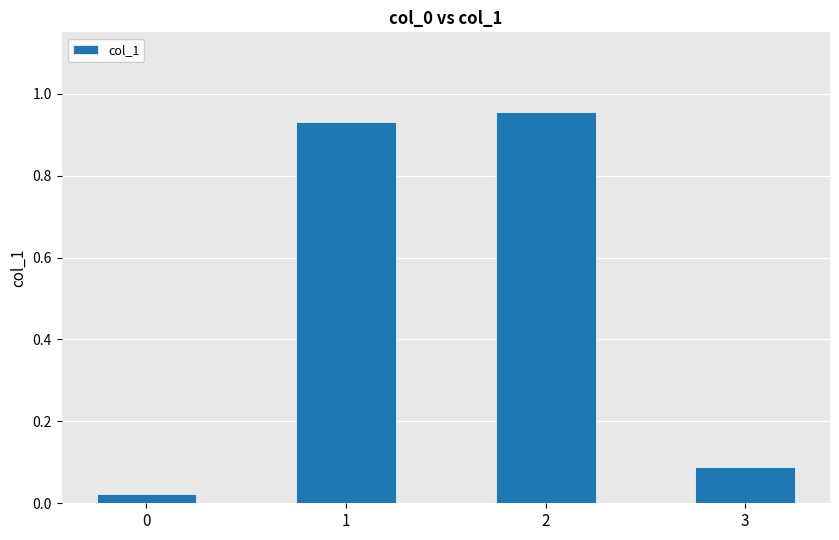

How many categories are shown in the chart?

4